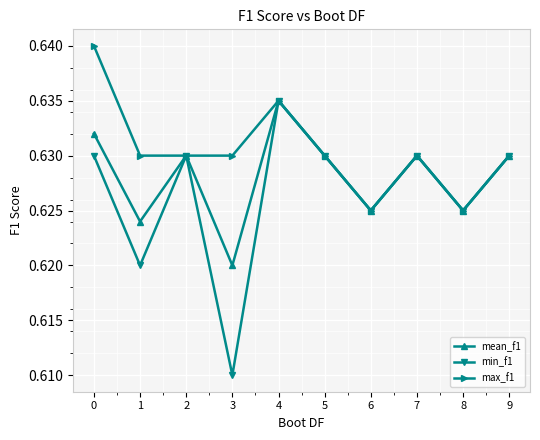

Which category has the lowest value in the mean_f1 series?

3